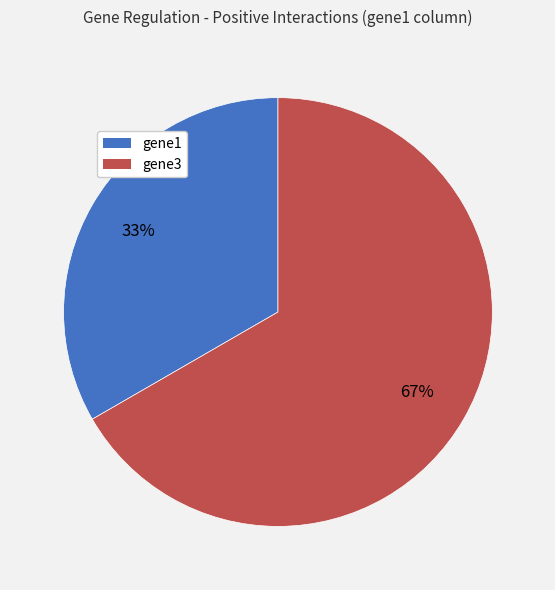

Rank the categories by value from highest to lowest.

gene3, gene1